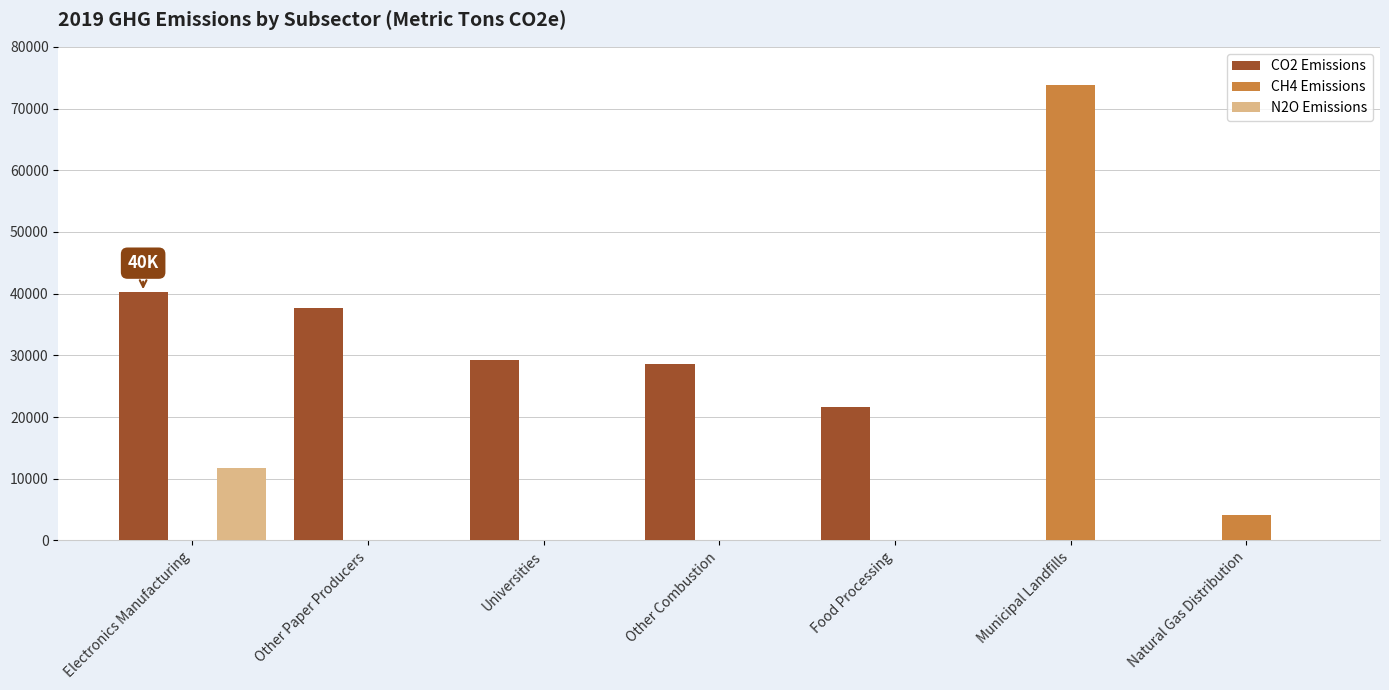

How many groups of bars are there?

7